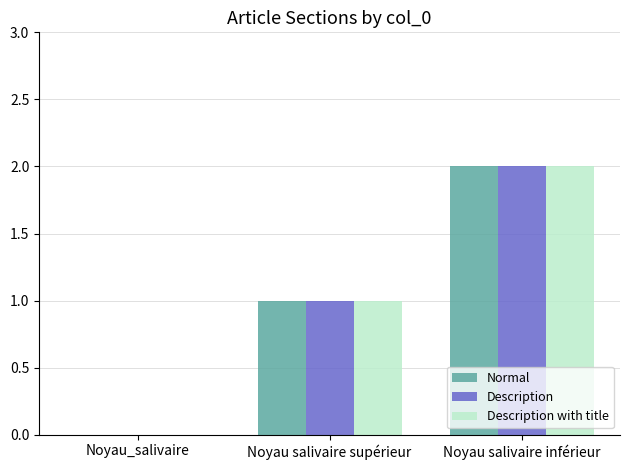

Count the number of categories in the chart.

3